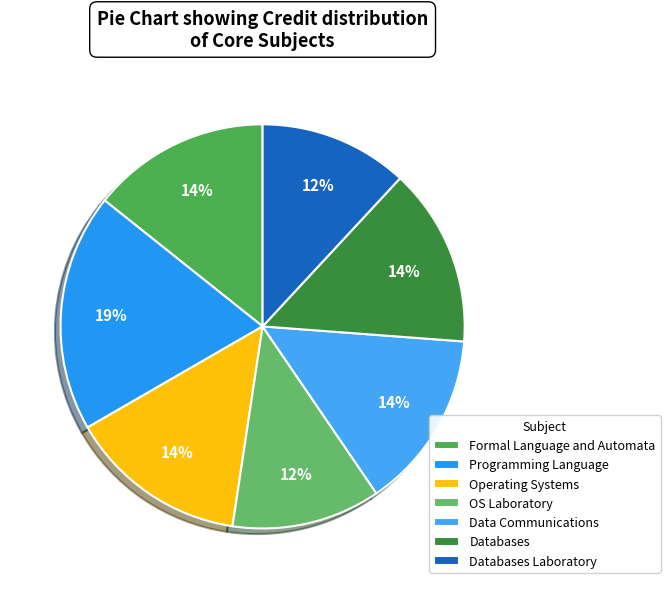

How many slices are in this pie chart?

7